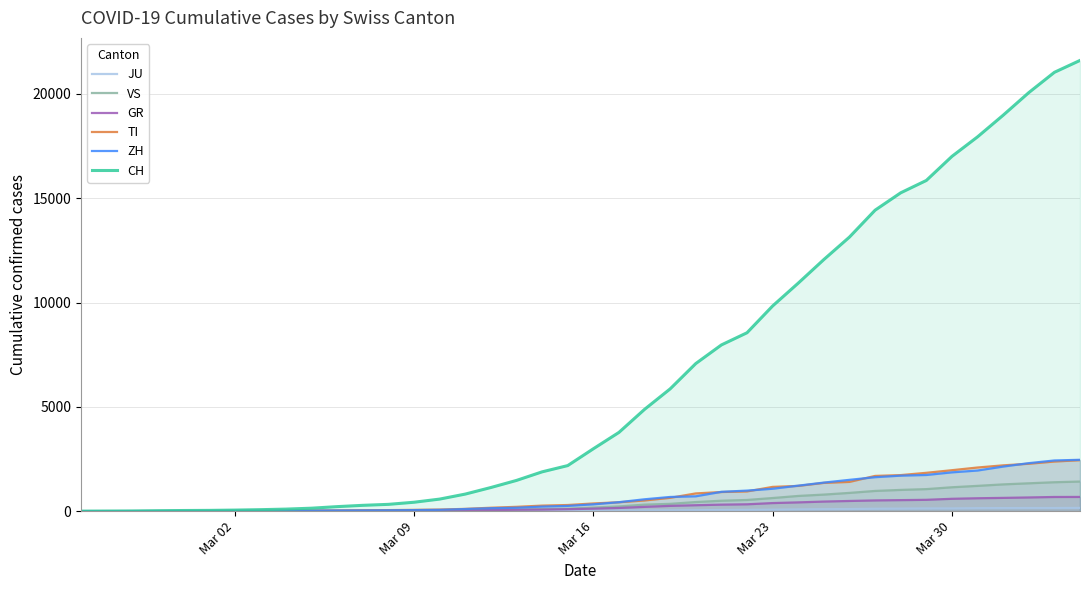

Reading right to left, transcribe all the data shown in this chart.

JU: 154	149	149	145	140	128	127	119	114	100	92	82	69	61	54	44	36	32	29	25	19	18	17	12	7	7	7	5	5	4	4	2	2	1	1	1	1	1	0	0
VS: 1418	1385	1334	1282	1211	1144	1055	1017	968	874	793	728	628	535	498	436	349	312	225	172	115	98	76	53	30	22	17	12	7	6	5	4	3	3	2	1	1	0	0	0
GR: 680	678	655	635	617	591	542	527	513	487	458	419	386	327	311	283	252	204	152	118	93	73	65	53	44	32	28	19	18	16	15	13	10	9	6	6	6	2	2	2
TI: 2442	2377	2271	2195	2091	1962	1837	1727	1688	1401	1354	1209	1162	945	916	849	638	511	426	368	293	265	206	163	108	75	61	49	41	28	25	13	8	4	2	2	1	1	1	0
ZH: 2461	2428	2300	2136	1947	1859	1733	1701	1627	1500	1368	1221	1073	984	925	711	679	568	429	326	250	218	163	140	101	62	49	40	34	29	23	15	13	10	7	6	2	2	0	0
CH: 21605	21035	20062	18979	17942	17005	15851	15259	14426	13138	12061	10930	9835	8551	7967	7075	5861	4879	3774	2989	2183	1883	1472	1132	817	577	426	325	278	216	141	97	70	50	36	30	20	8	4	0